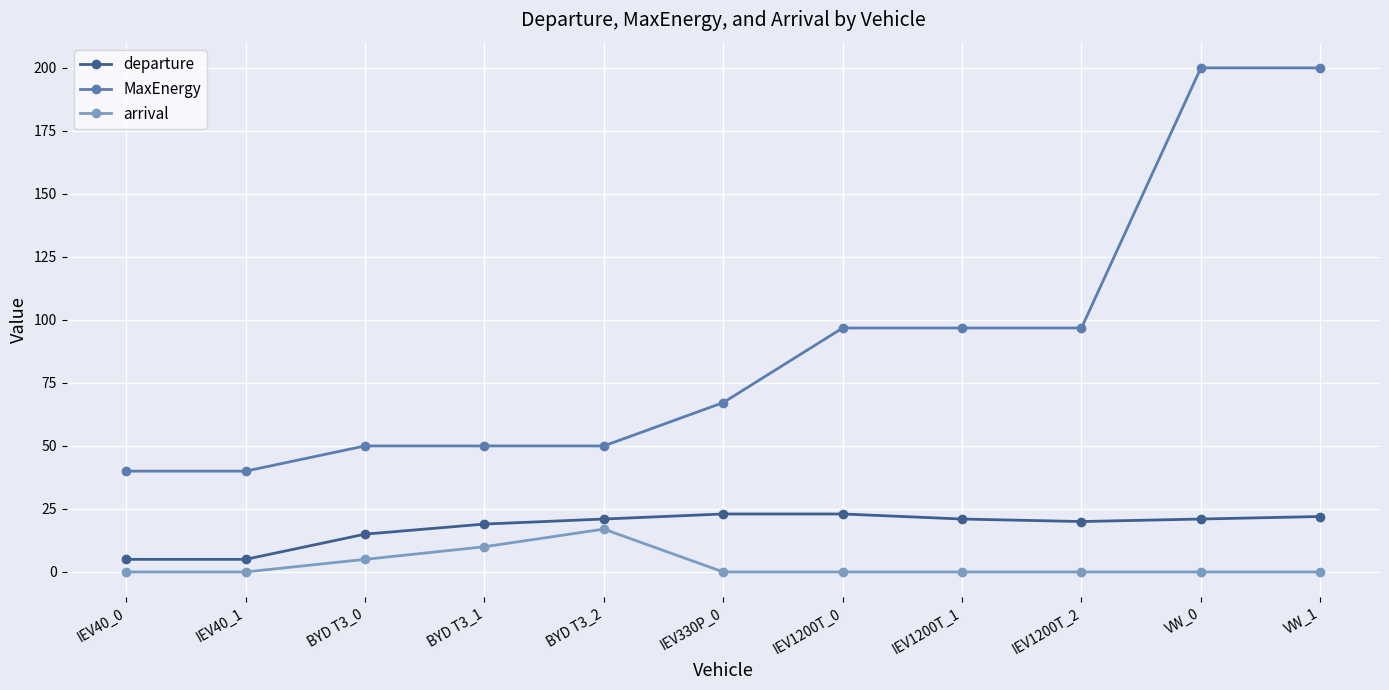

Reading left to right, list all the values displayed in this chart.

departure: 5.0	5.0	15.0	19.0	21.0	23.0	23.0	21.0	20.0	21.0	22.0
MaxEnergy: 40.0	40.0	50.0	50.0	50.0	67.2	96.8	96.8	96.8	200.0	200.0
arrival: 0.0	0.0	5.0	10.0	17.0	0.0	0.0	0.0	0.0	0.0	0.0